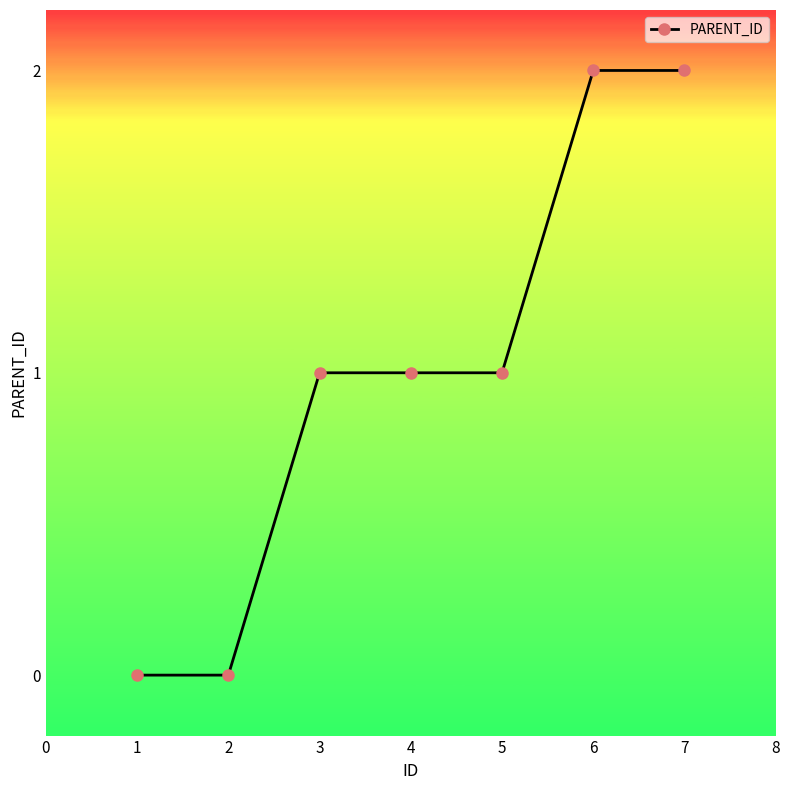

True or false: the data shows 1 at 3.

True